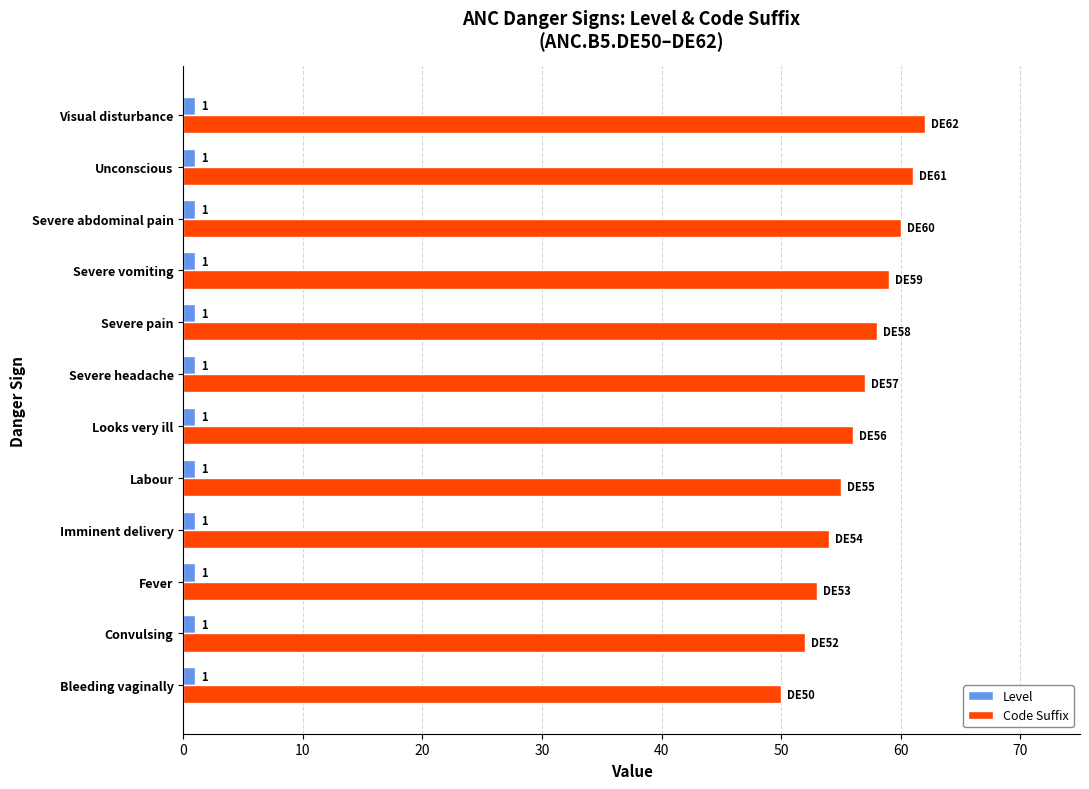

True or false: Code Suffix has a value of 36 at Imminent delivery.

False